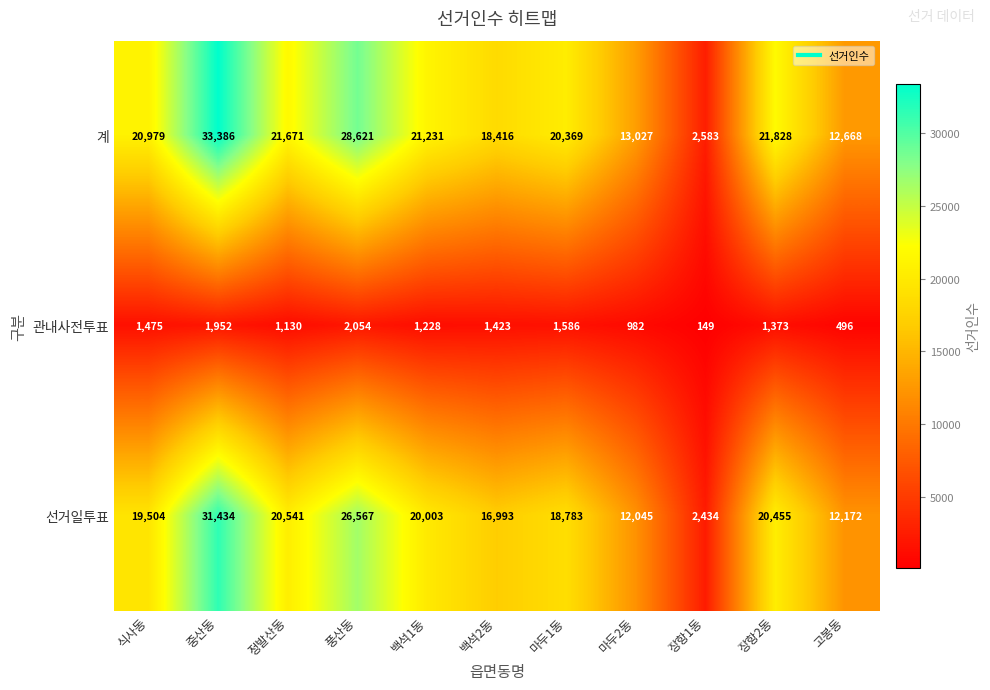

What is the smallest value displayed?

149